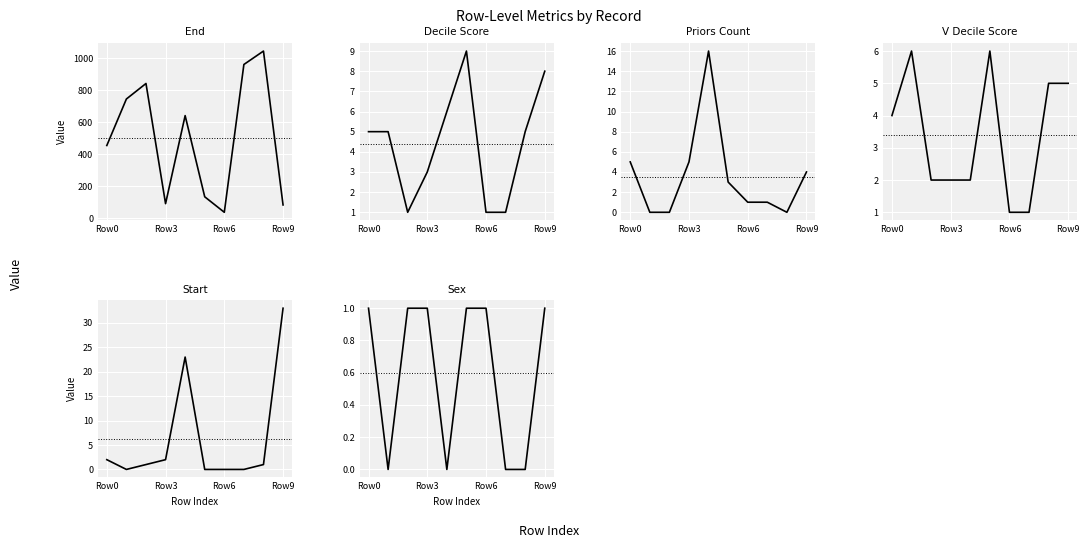

What is the sum of all priors_count values?

35